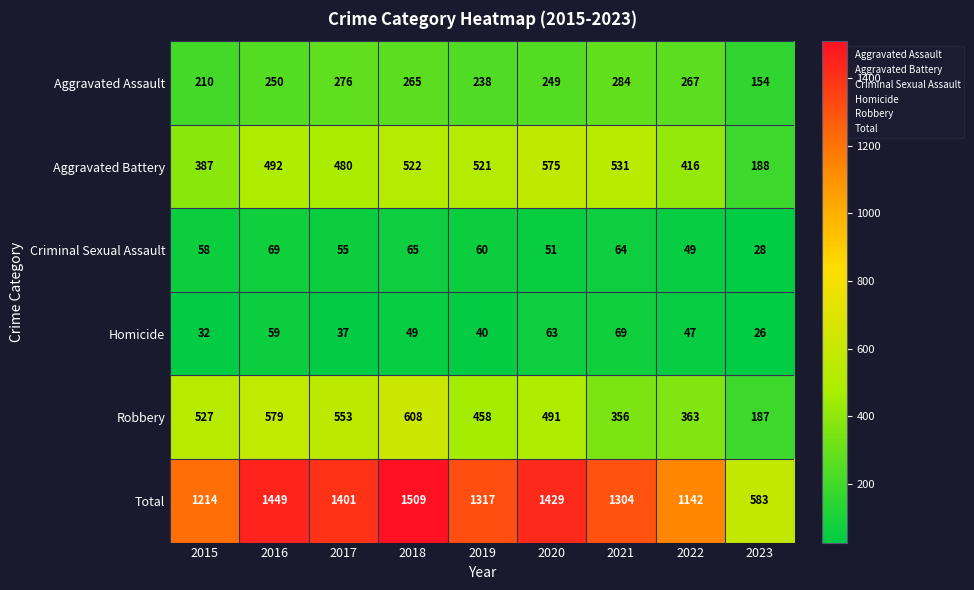

How many values in the Total series are below 1317?

4